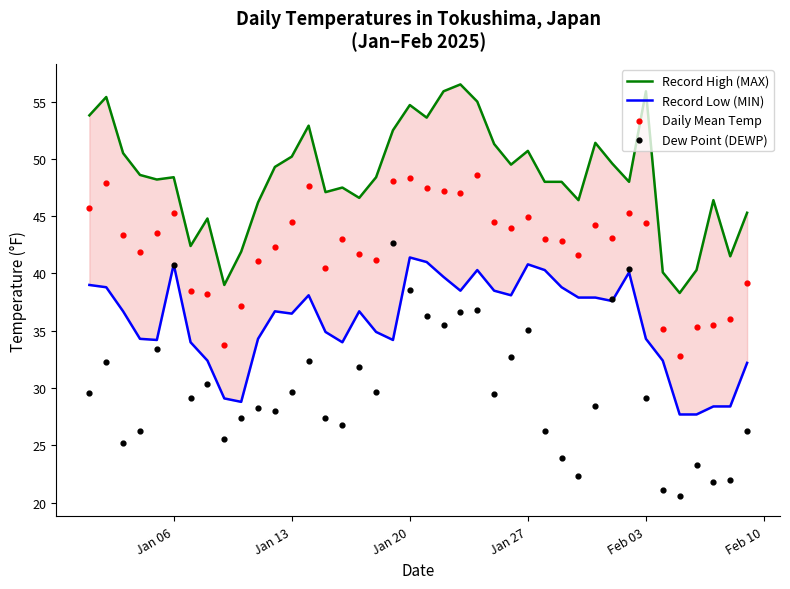

What are all the series names shown in the legend?

Record High (MAX), Record Low (MIN), Daily Mean Temp, Dew Point (DEWP)